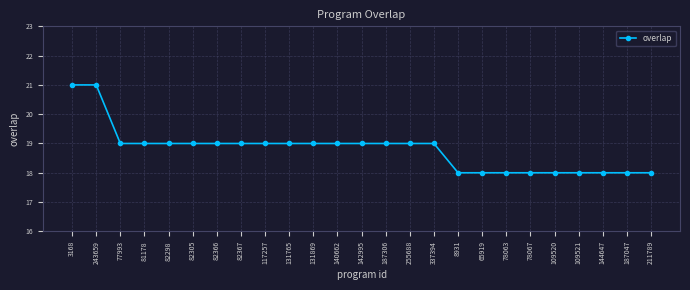

Approximately how many times larger is the value at 255688 compared to 82367?

1.0